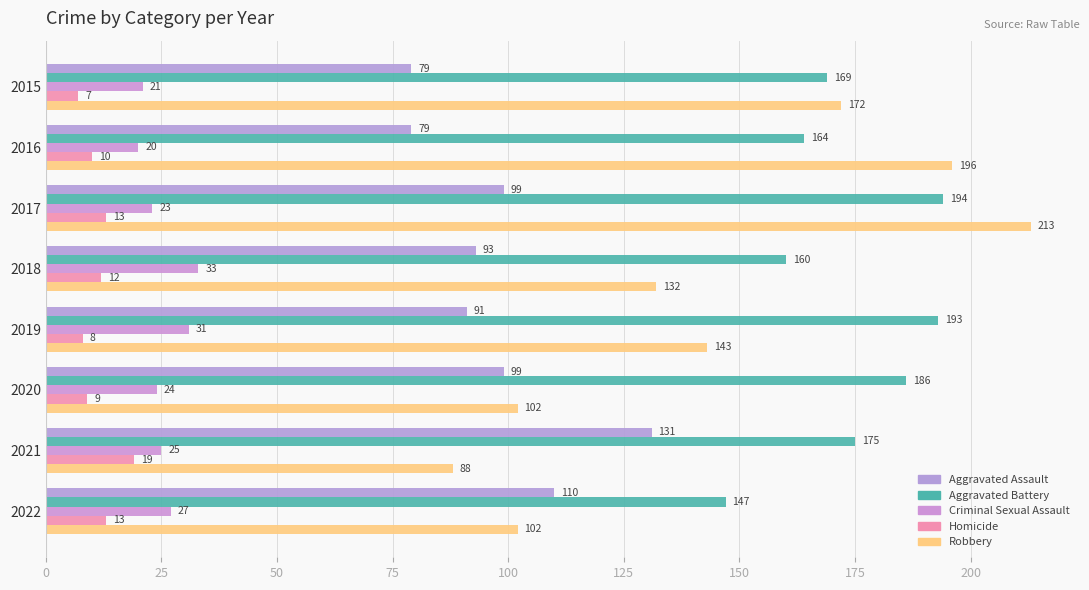

Count the number of data series in this chart.

5